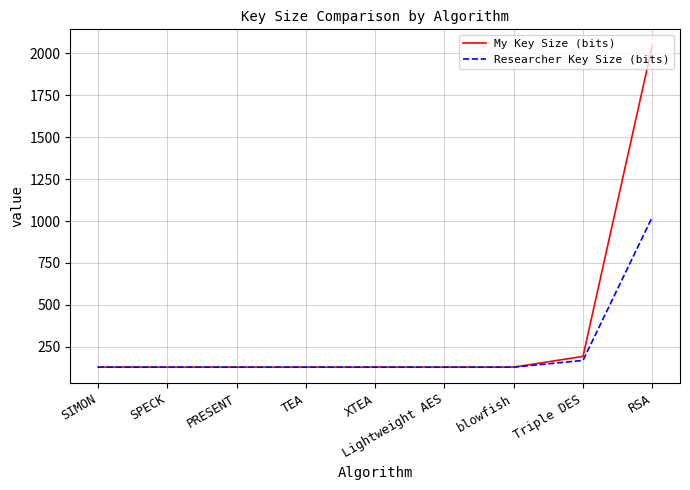

True or false: Researcher Key Size (bits) has a value of 168 at Triple DES.

True